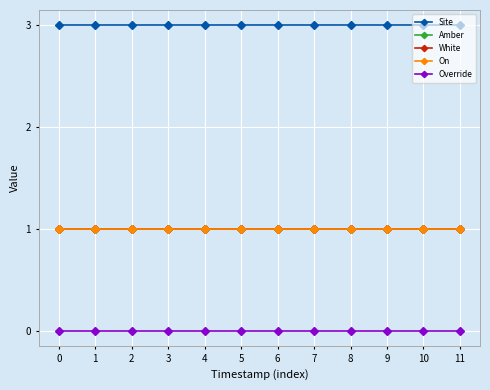

True or false: Amber has more than 1 interior local peaks.

False